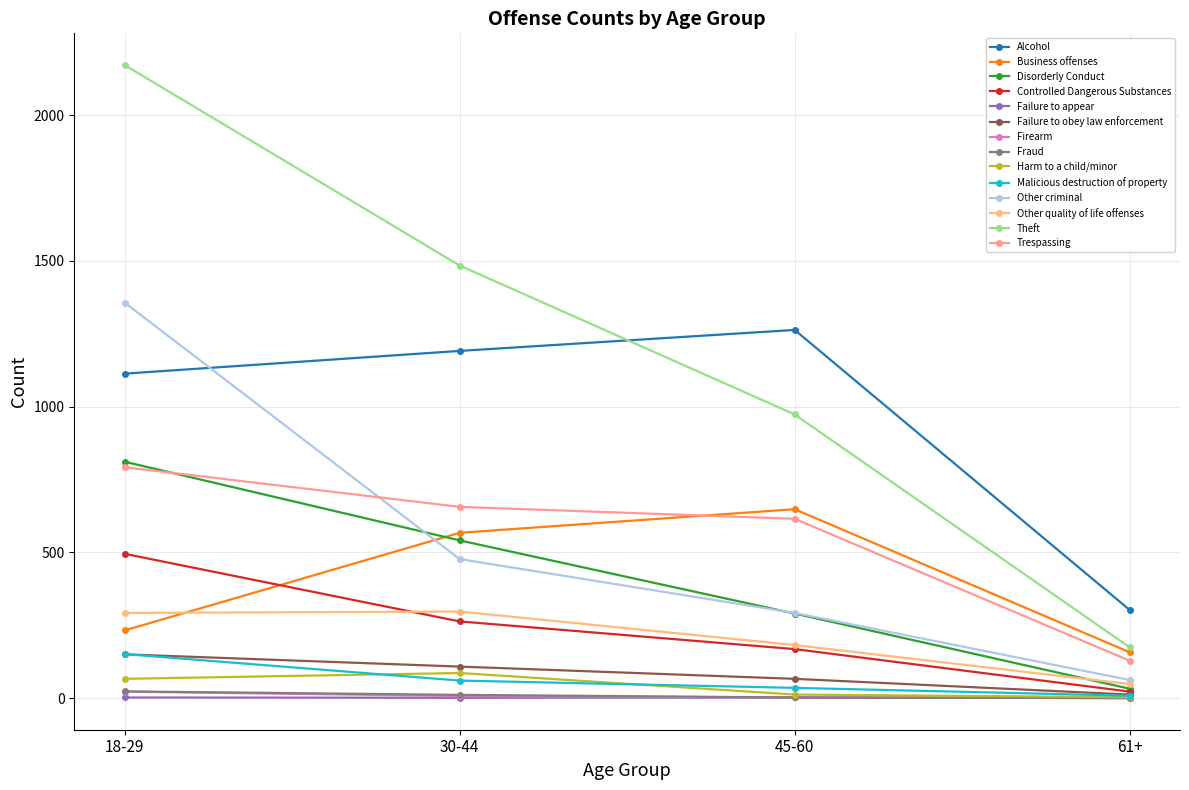

What is the label of the 3rd point from the right?

30-44